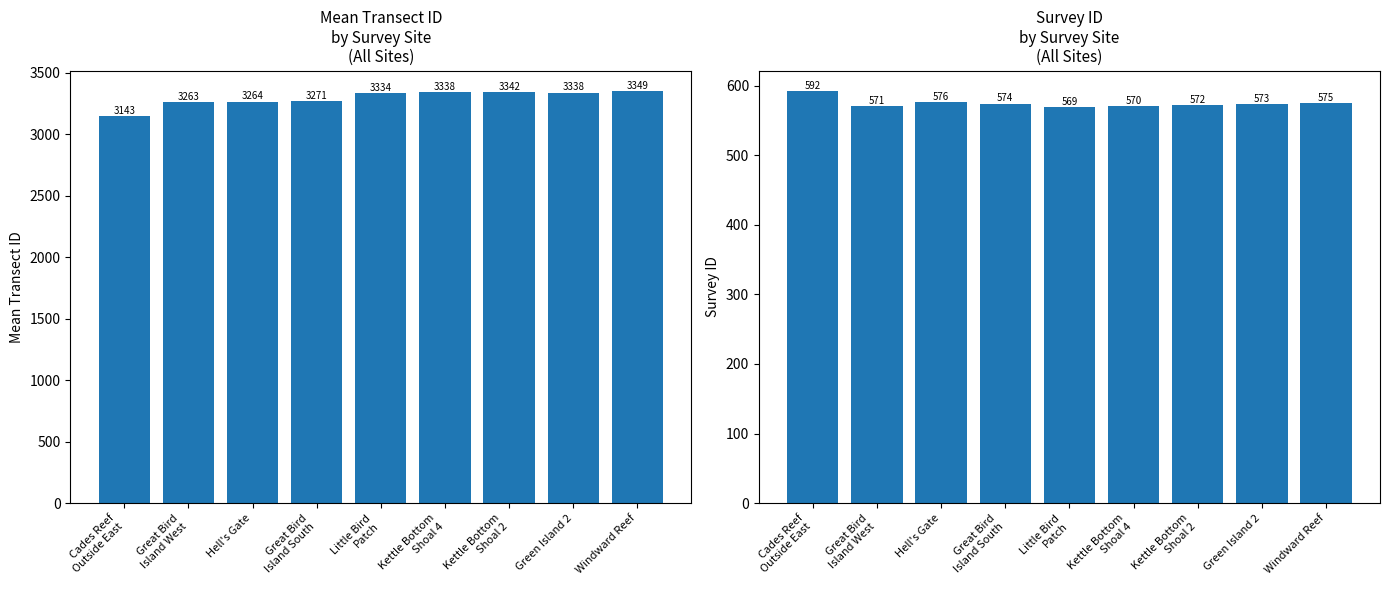

What are all the series names shown in the legend?

Mean Transect ID, Survey ID